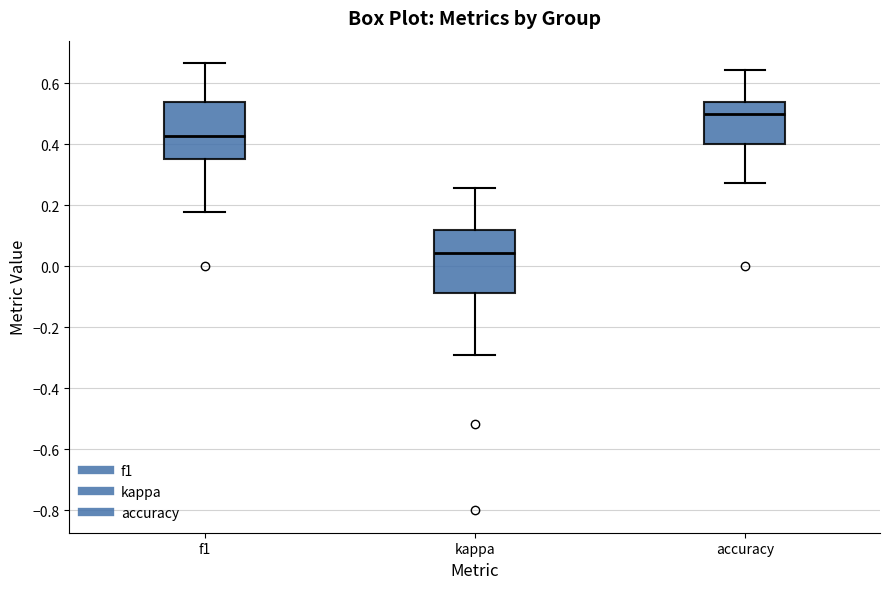

Reading left to right, read every box against the y-axis: the position of its median line, the range the box covers, and the ends of its whiskers. The values are not printed on the chart, so give them approximately, as read against the axis.

f1: median 0.42, box 0.36 to 0.54, whiskers 0.18 to 0.66
kappa: median 0.04, box -0.08 to 0.12, whiskers -0.28 to 0.26
accuracy: median 0.50, box 0.40 to 0.54, whiskers 0.28 to 0.64